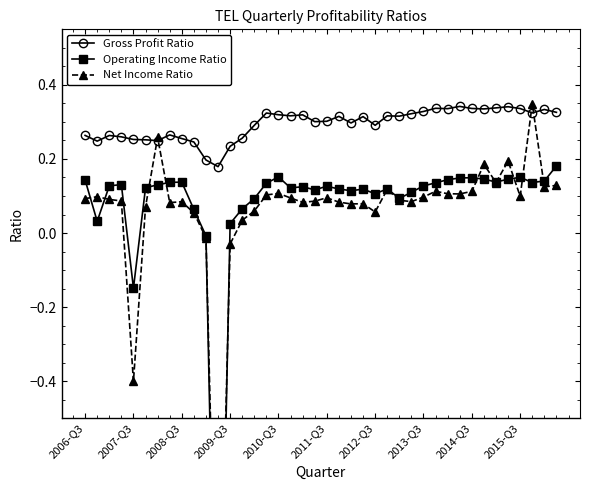

How many data points does each series have?

40